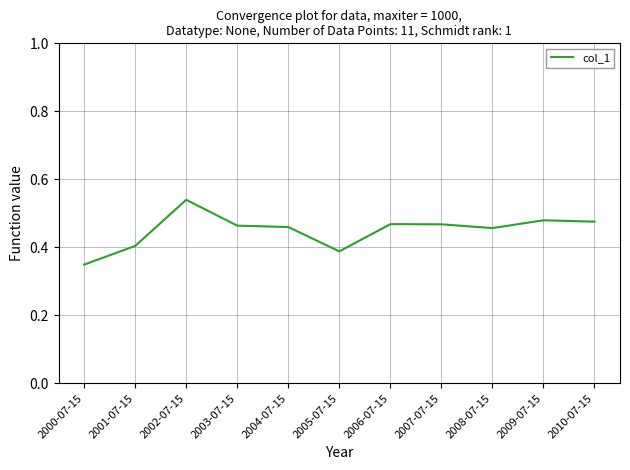

What is the change in value from 2000-07-15 to 2001-07-15?

+0.1